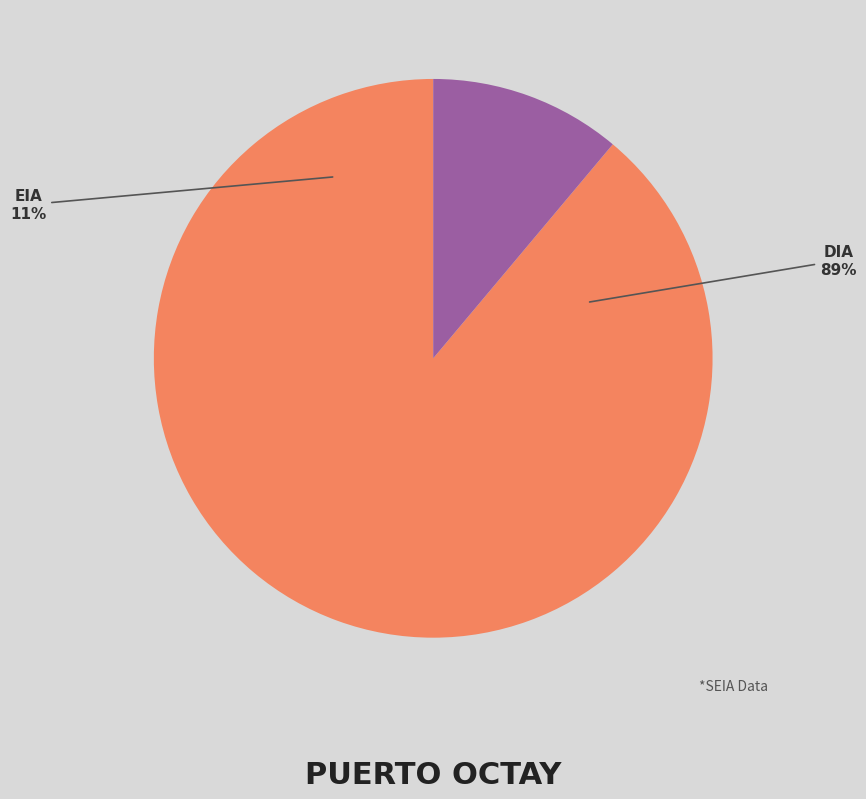

Rank the categories by value from lowest to highest.

EIA, DIA